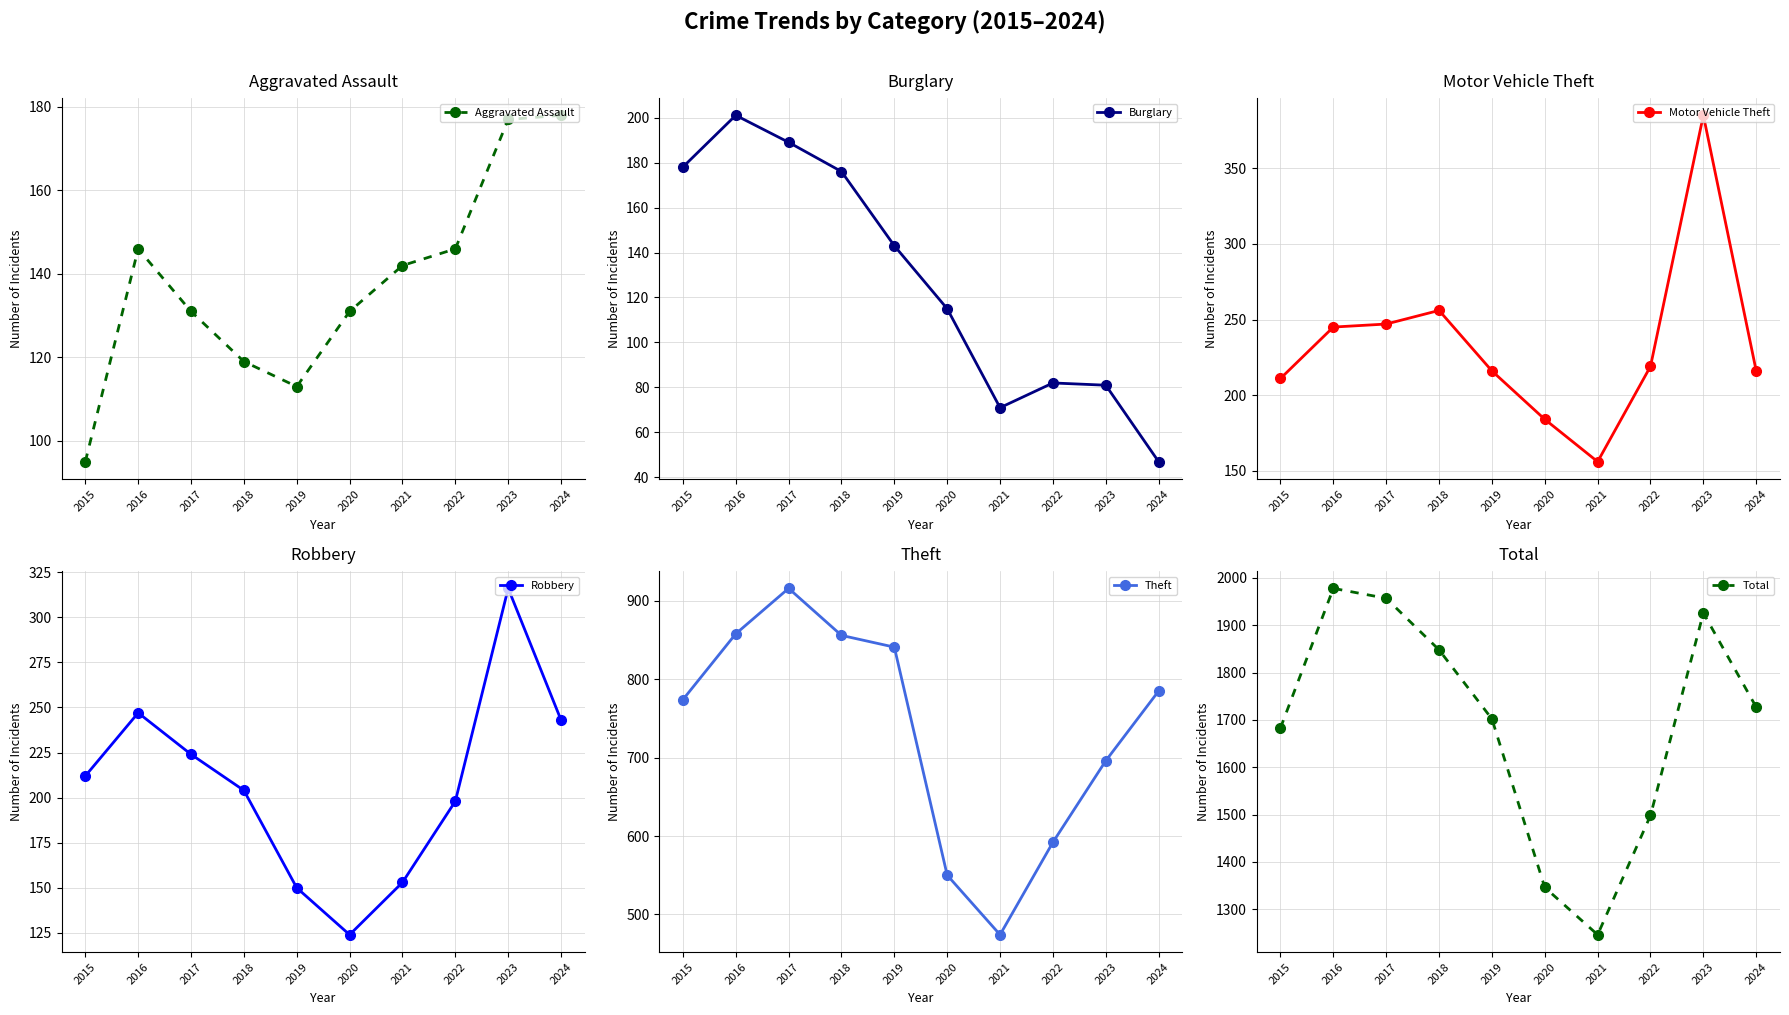

Where does the Robbery series first go above 212?

2016